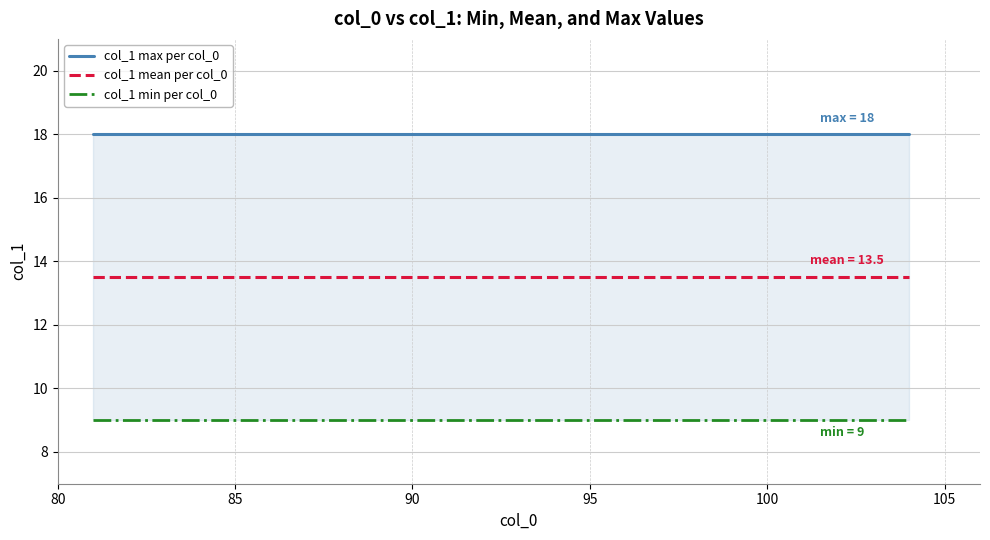

True or false: col_1 mean per col_0 has more than 1 interior local peaks.

False